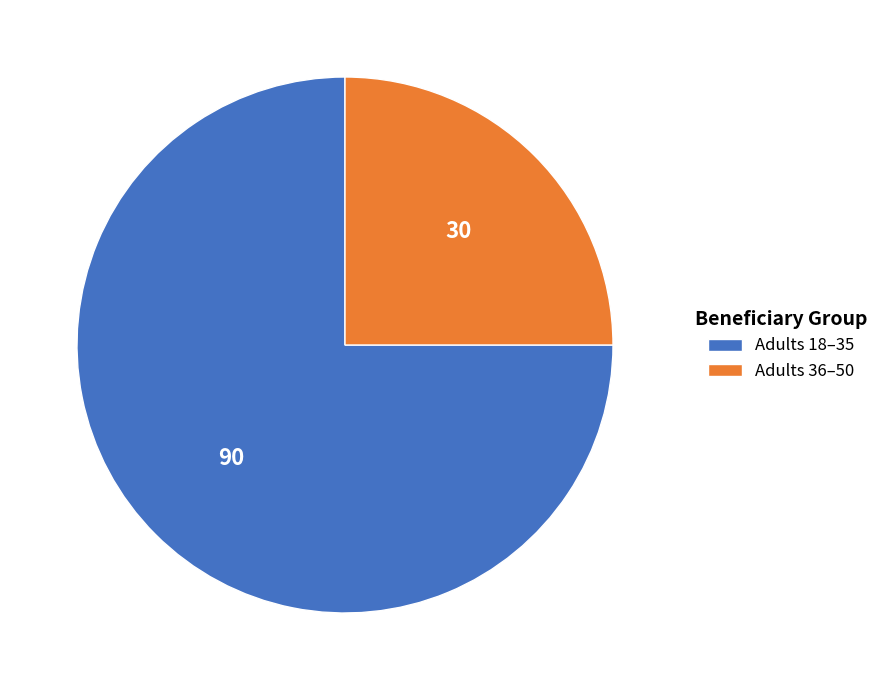

Combined, do Adults 36–50 and Adults 18–35 account for over 50%?

Yes